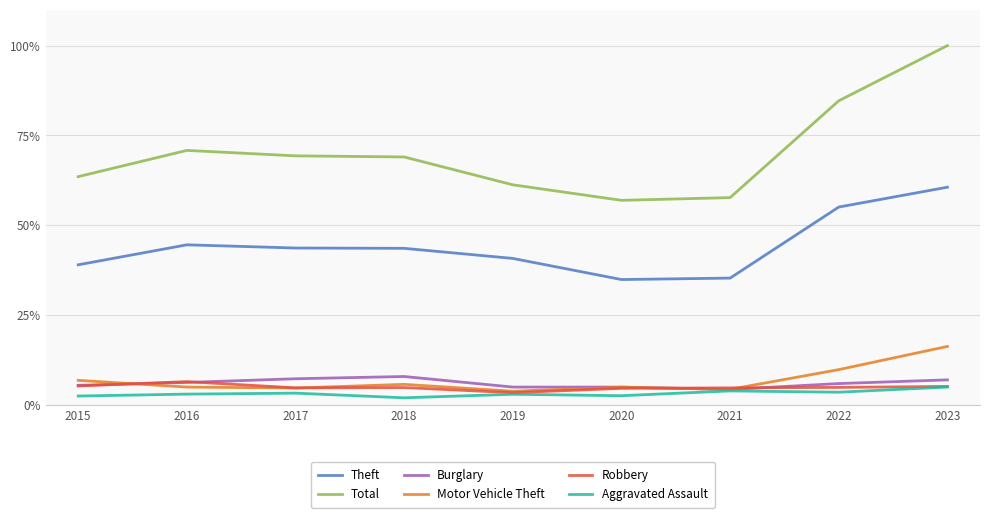

Is the value of Total at 2019 greater than the value of Aggravated Assault at 2015?

Yes